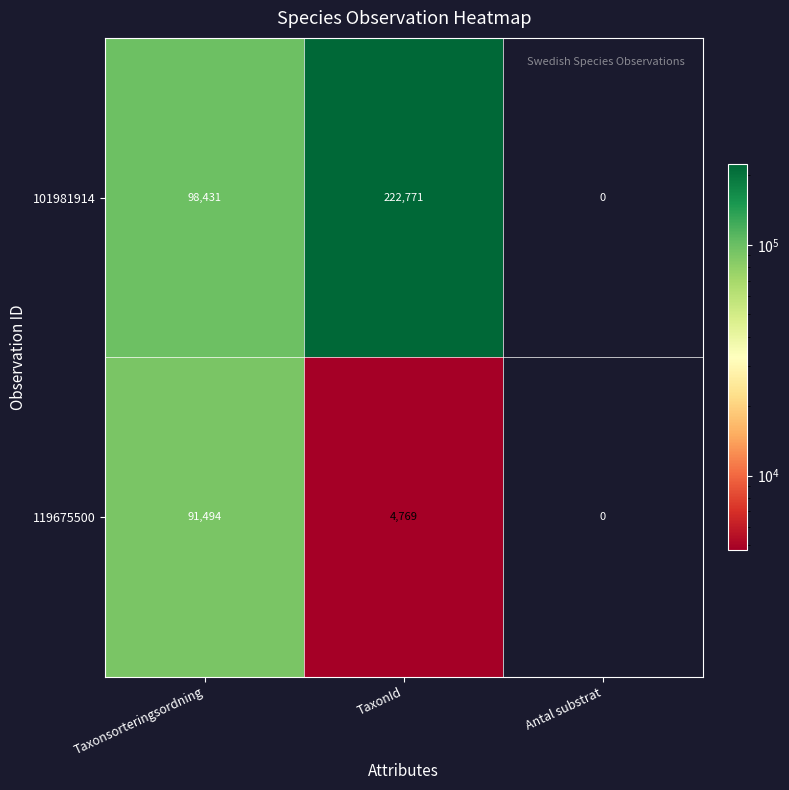

Which series has the largest total across all categories?

101981914